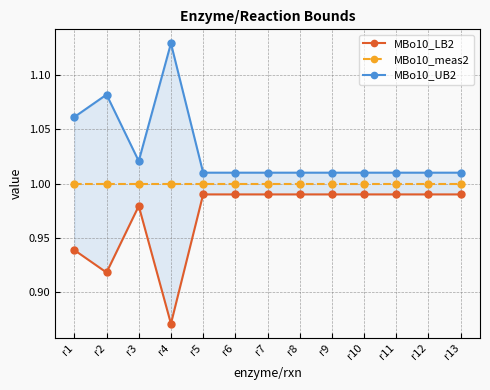

Which series has the largest range (max minus min)?

MBo10_UB2